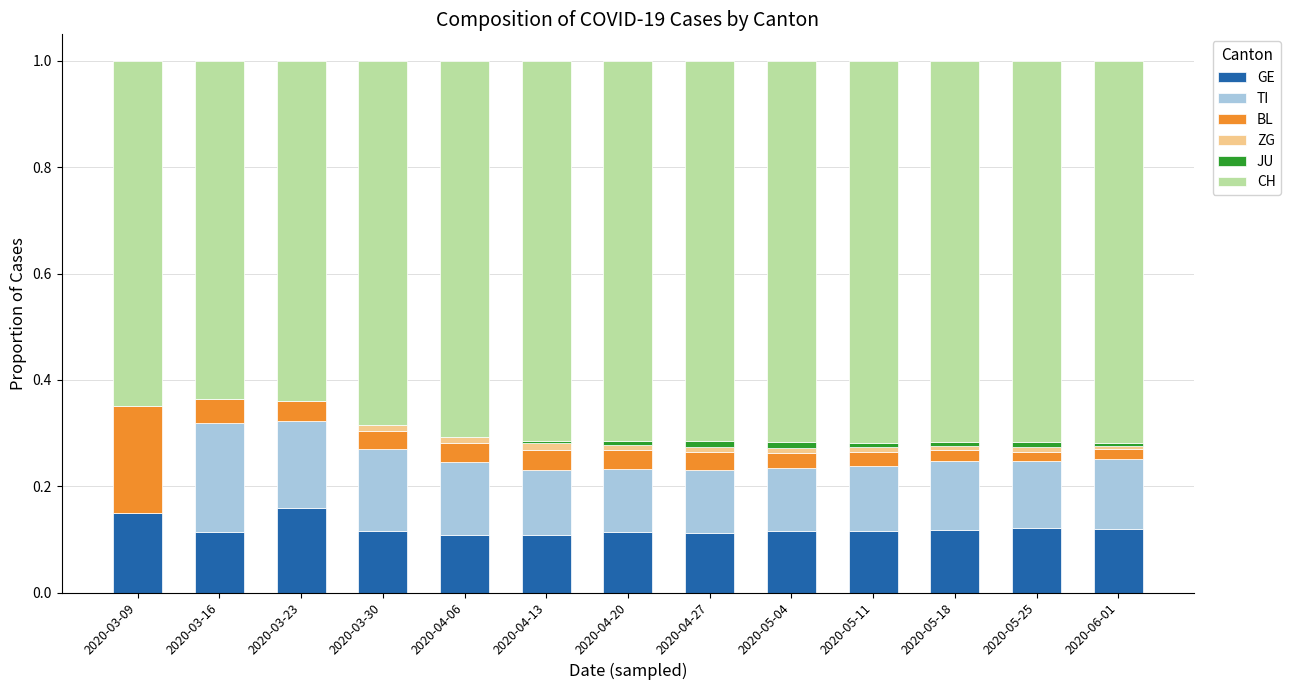

Does the chart contain stacked bars?

Yes